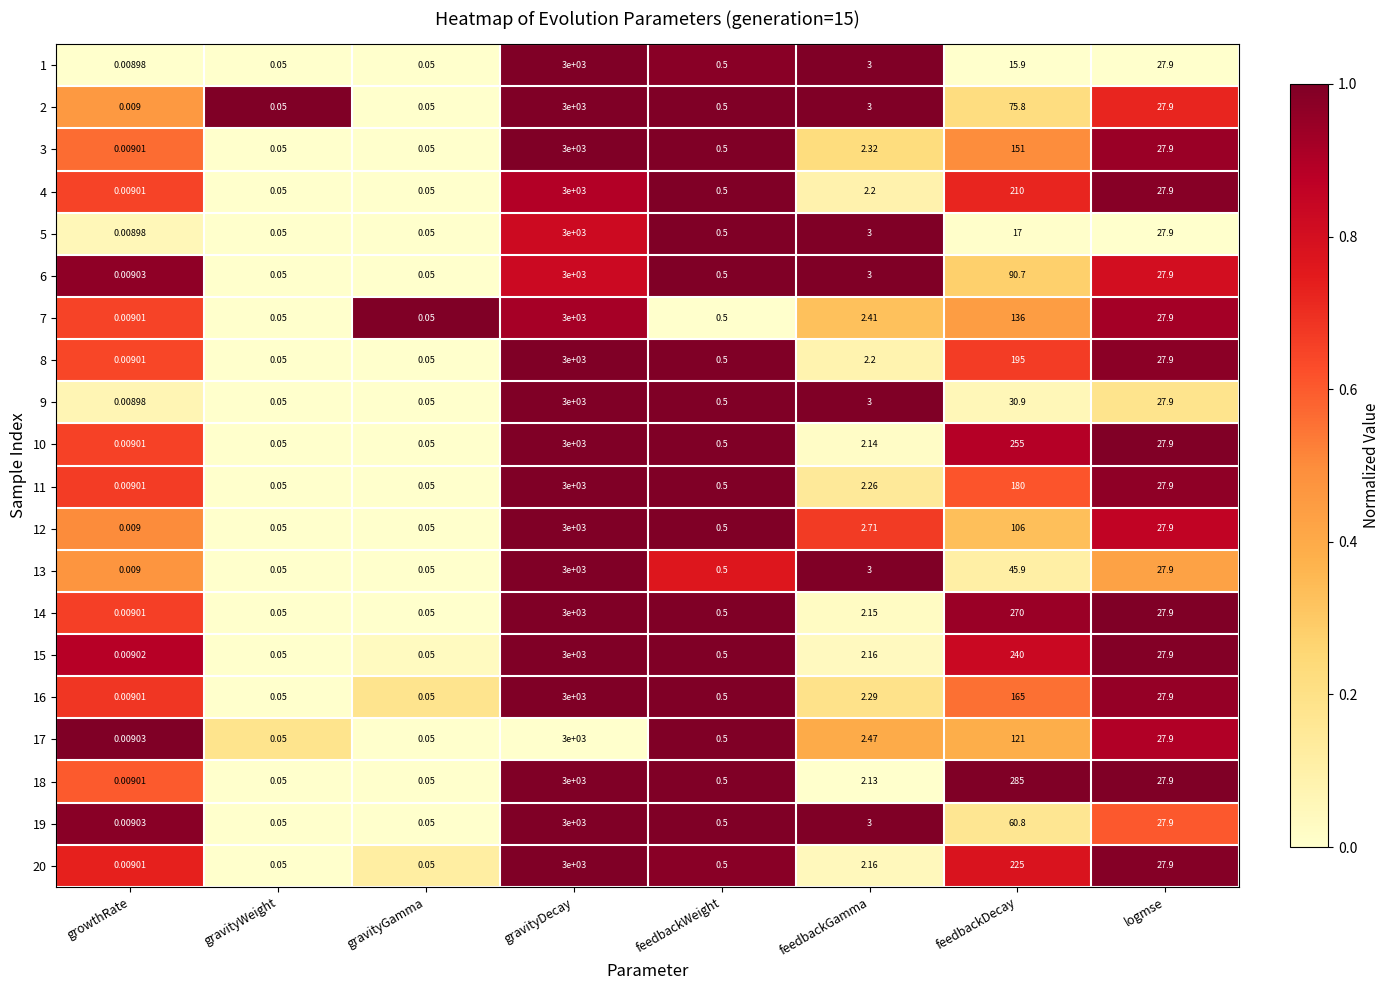

What is the total value across all series at gravityDecay?

60000.0